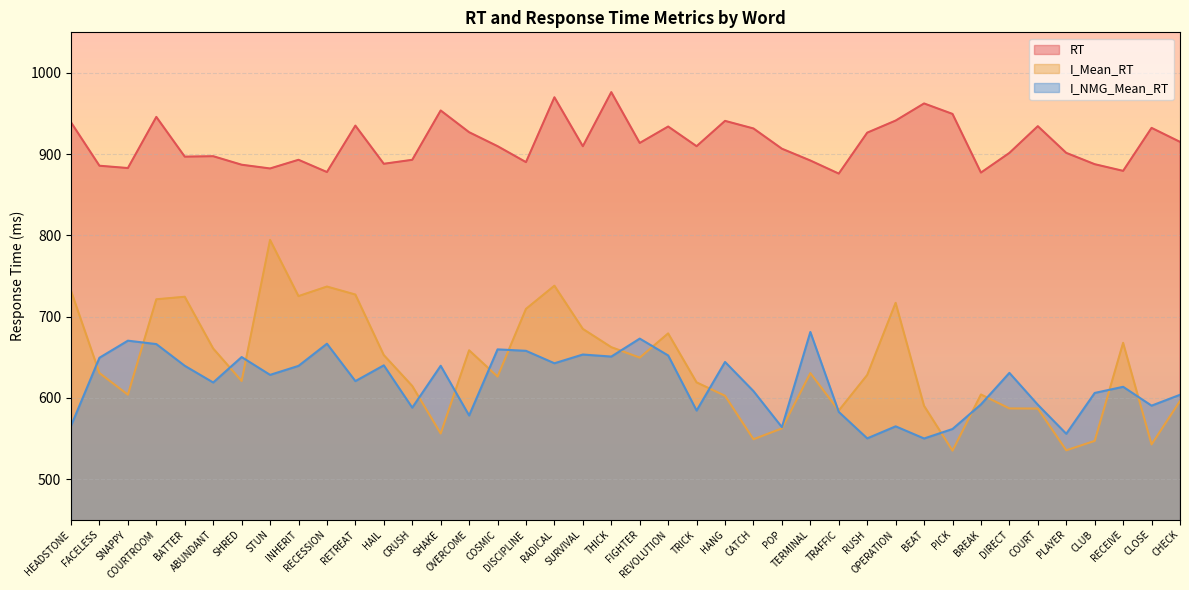

What are all the series names shown in the legend?

RT, I_Mean_RT, I_NMG_Mean_RT